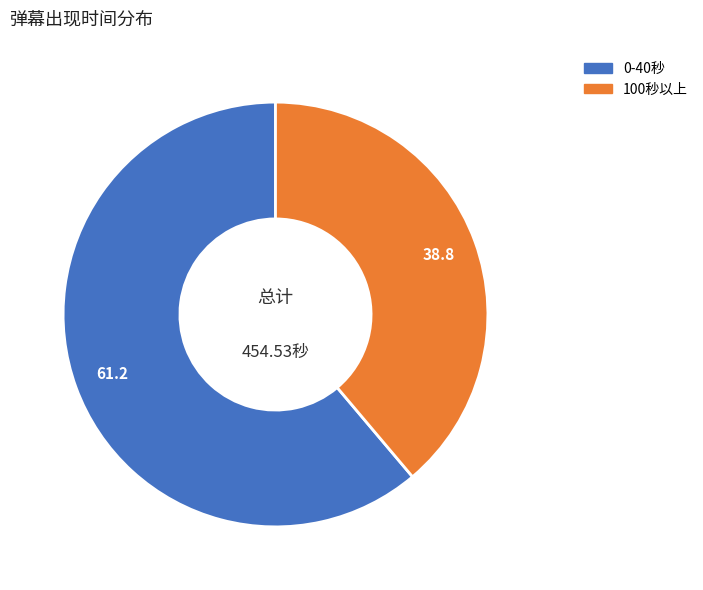

Is there a majority slice in this chart?

Yes